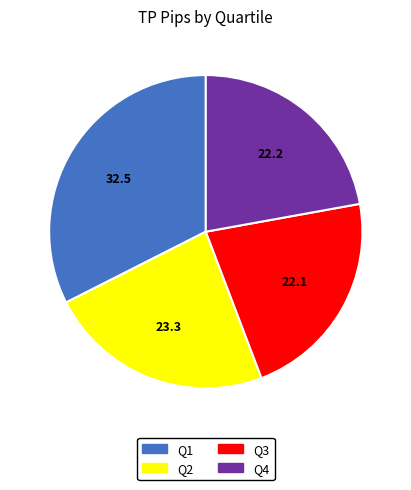

Which category has the biggest portion of the pie?

Q1